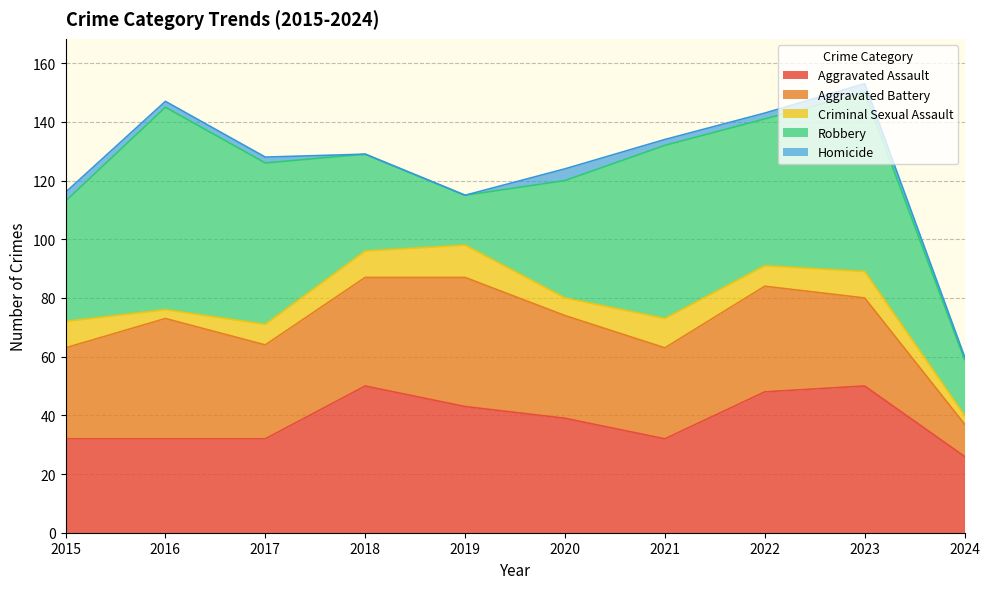

What are all the series names shown in the legend?

Aggravated Assault, Aggravated Battery, Criminal Sexual Assault, Robbery, Homicide